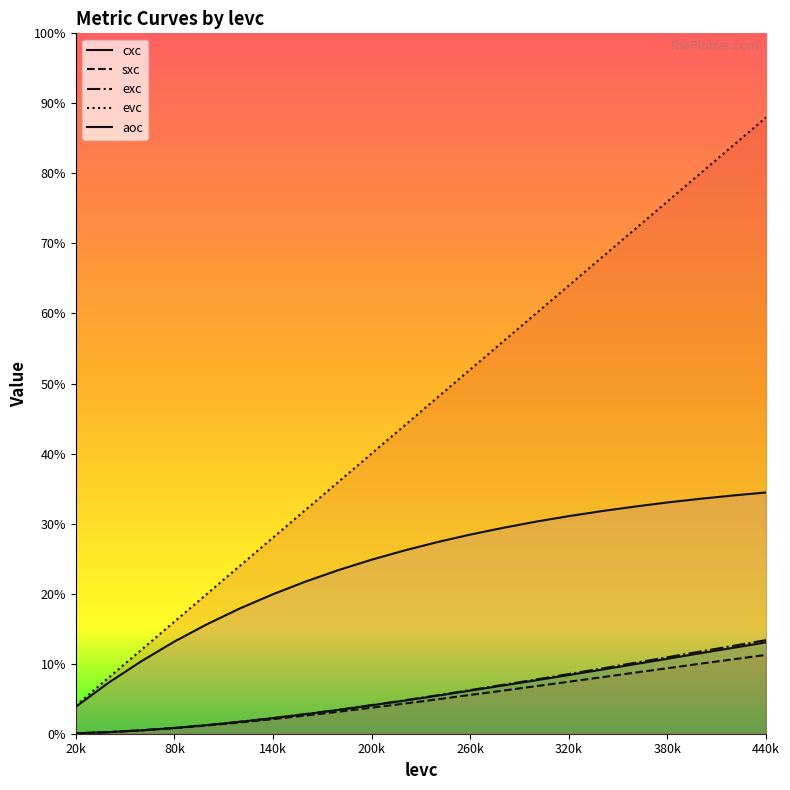

What is the sum of the sxc values at 340001 and 260001?

0.1